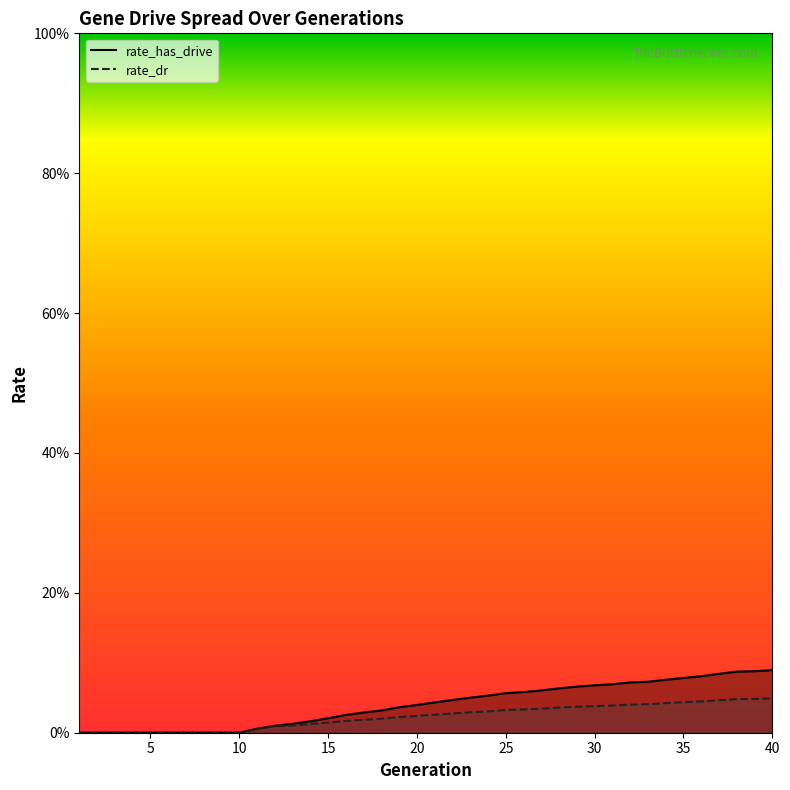

Is the value of rate_has_drive at 22 greater than the value of rate_dr at 26?

Yes